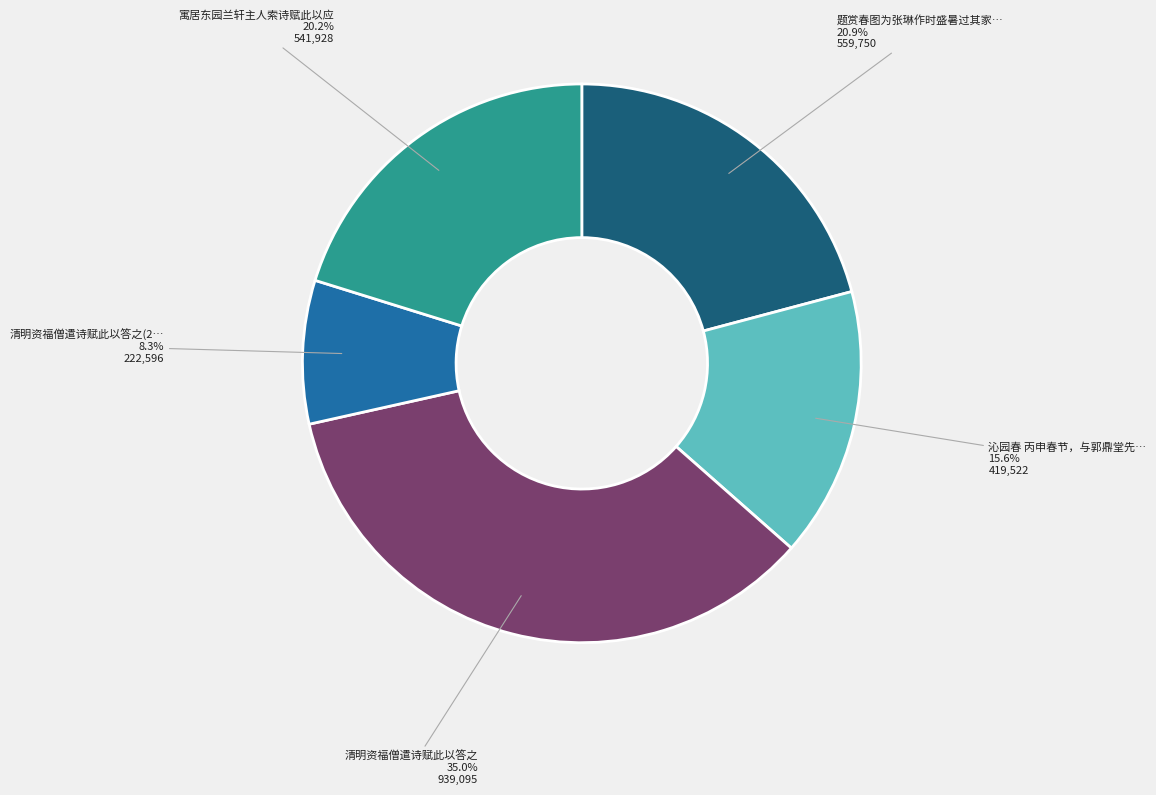

How many segments does this pie chart have?

5